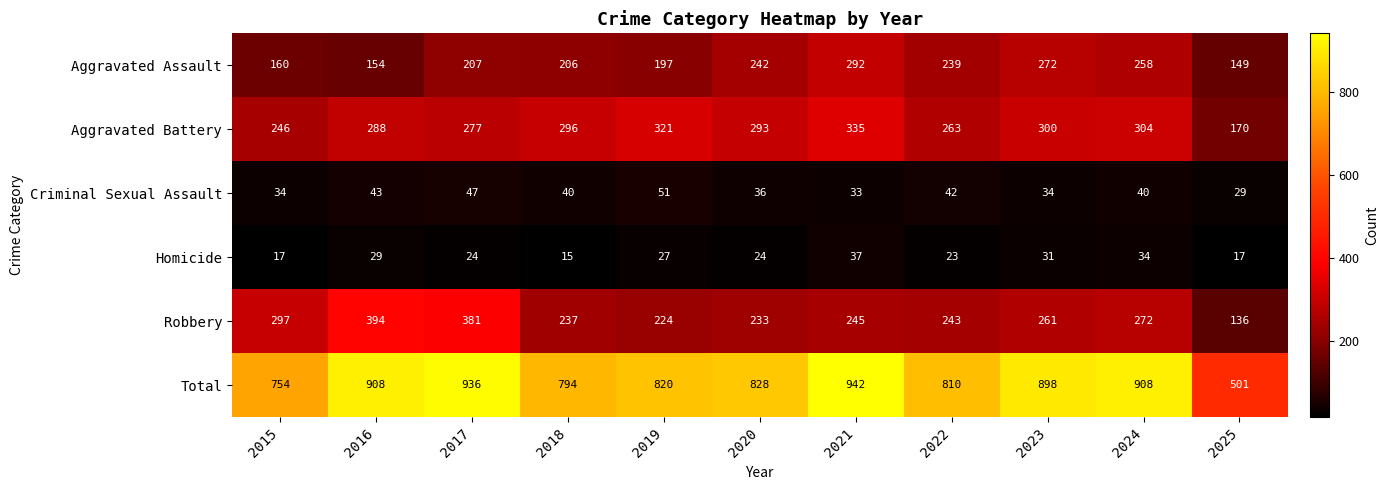

Is the value of Aggravated Battery at 2021 greater than the value of Criminal Sexual Assault at 2023?

Yes